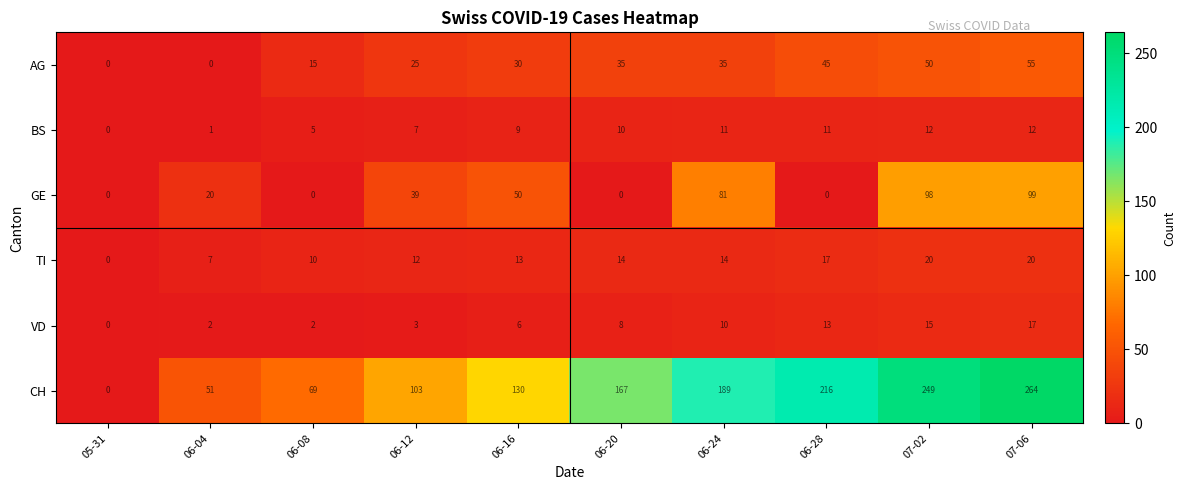

The CH series shows 444 at 07-06. True or false?

False